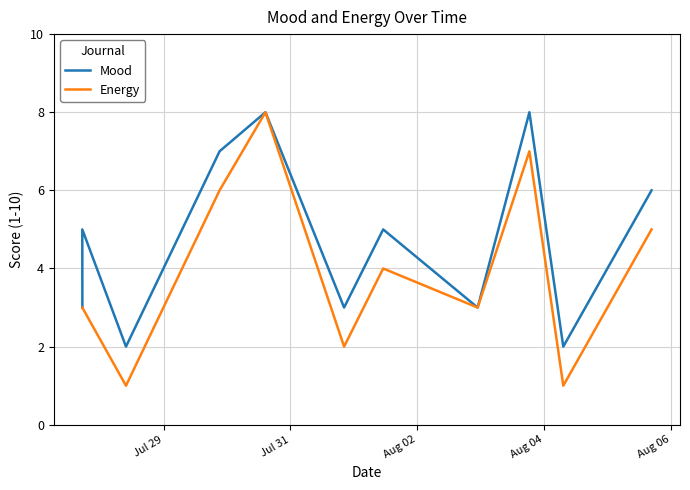

True or false: Energy and Mood intersect in this chart.

False